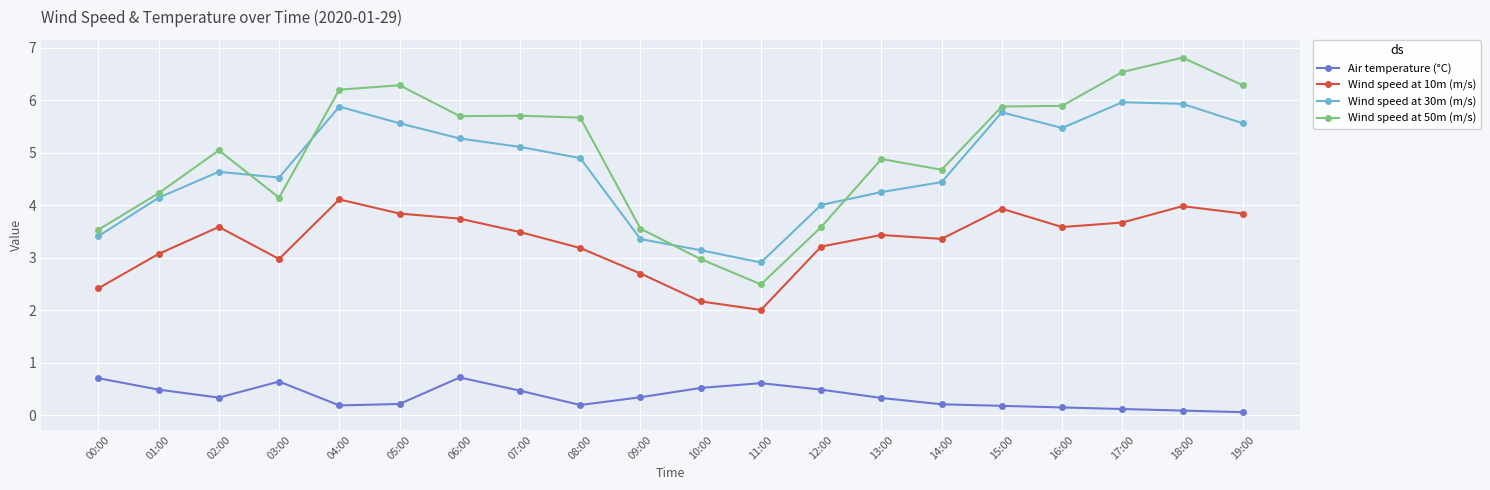

What is the value of the Air temperature (°C) point at the 18th from the left?

0.1